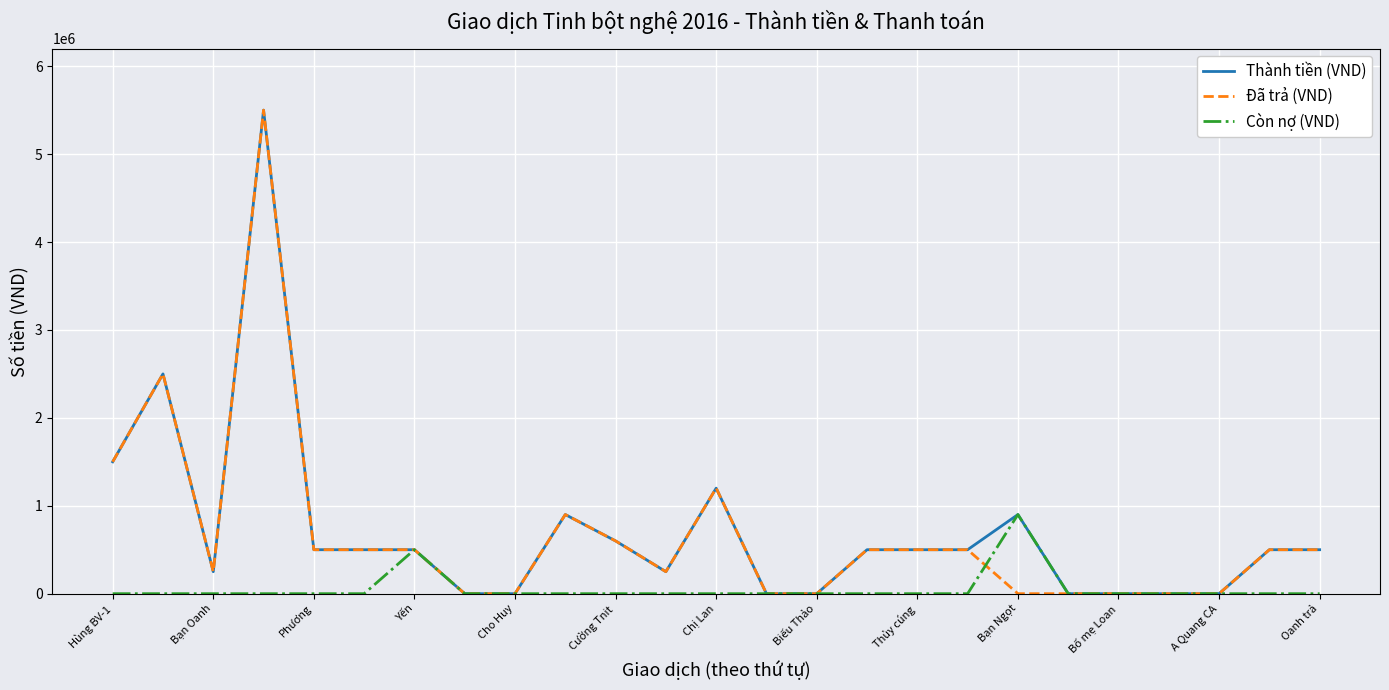

What is the highest value of the Đã trả (VND) series?

5500000